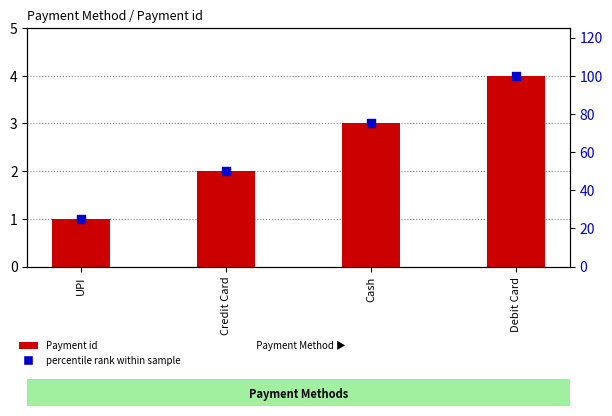

What are all the series names shown in the legend?

Payment id, percentile rank within sample